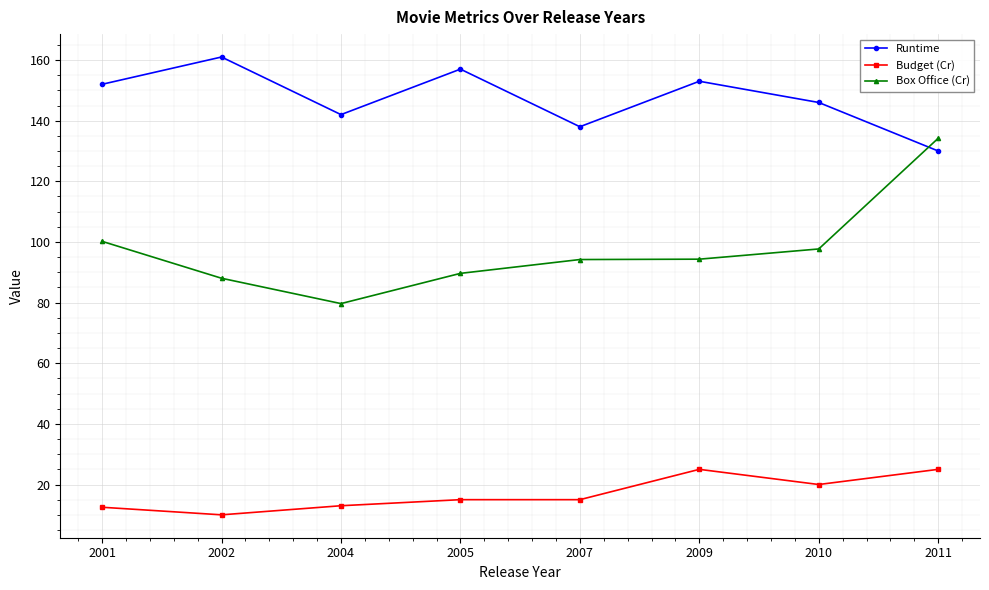

Where does the Box Office (Cr) series first go above 94?

2001